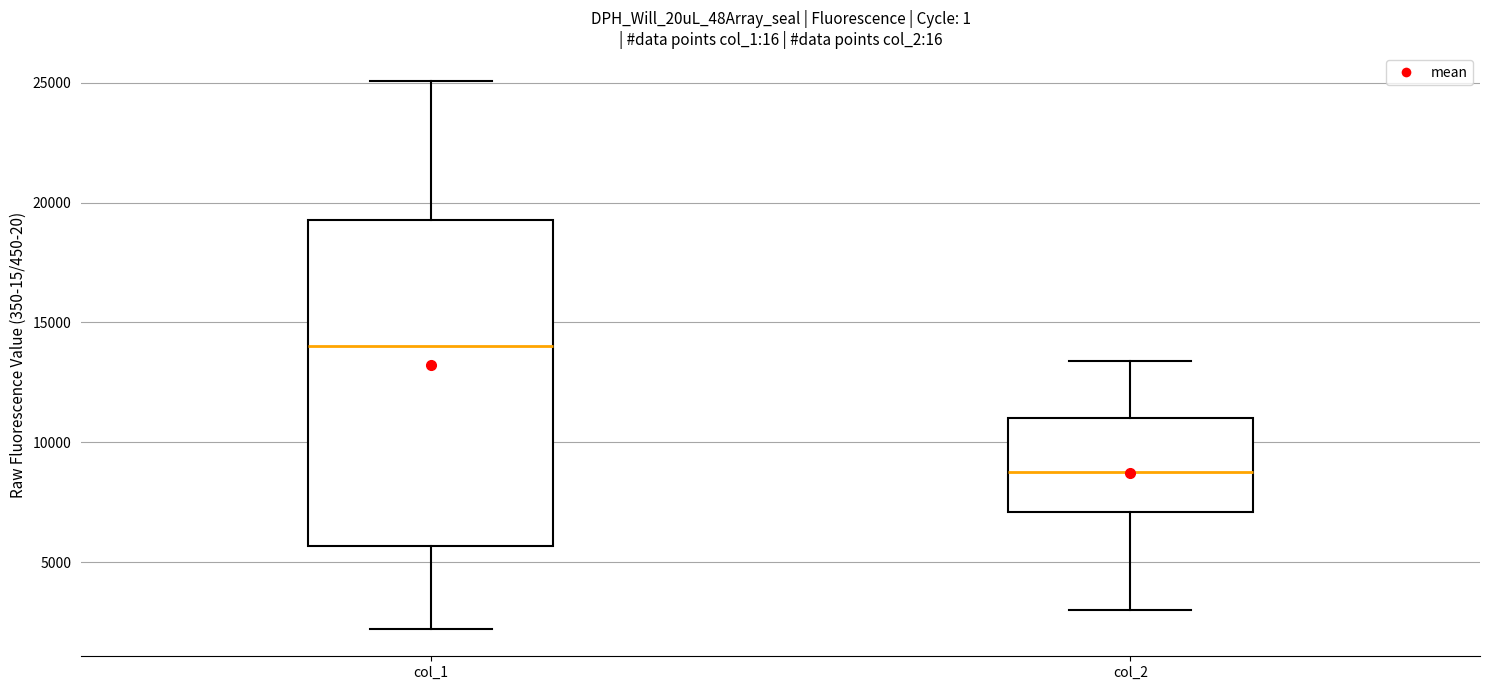

Reading left to right, read every box against the y-axis: the position of its median line, the range the box covers, and the ends of its whiskers. The values are not printed on the chart, so give them approximately, as read against the axis.

col_1: median 14000, box 5500 to 19500, whiskers 2000 to 25000
col_2: median 9000, box 7000 to 11000, whiskers 3000 to 13500